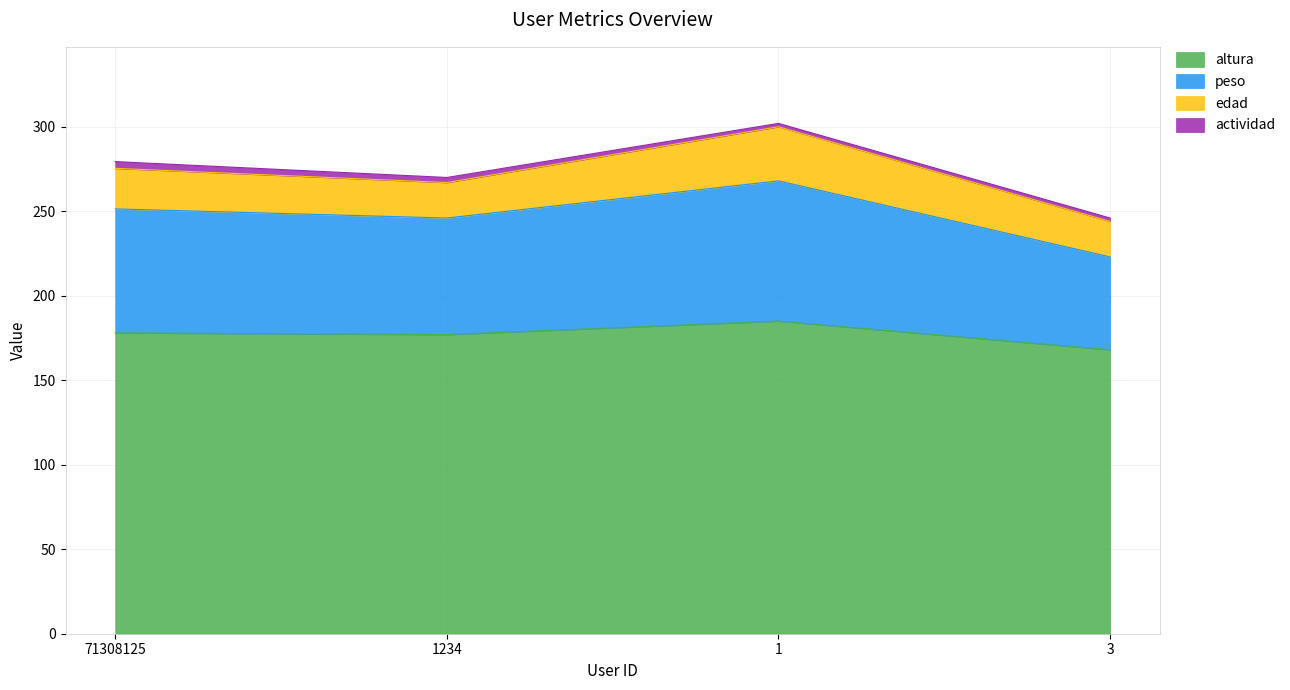

What is the value of the altura point at the 4th from the left?

168.0